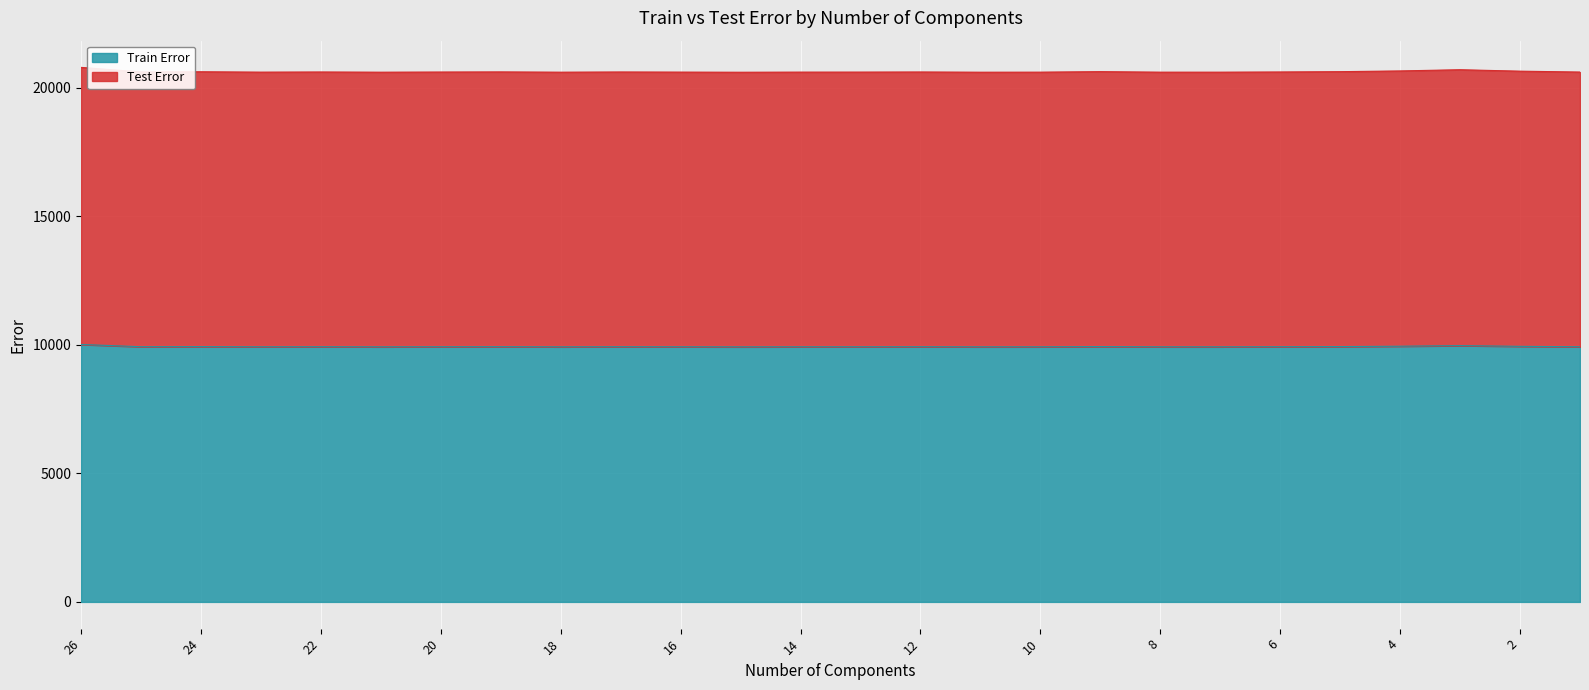

What is the sum of the Train Error values at 5 and 16?

19854.1